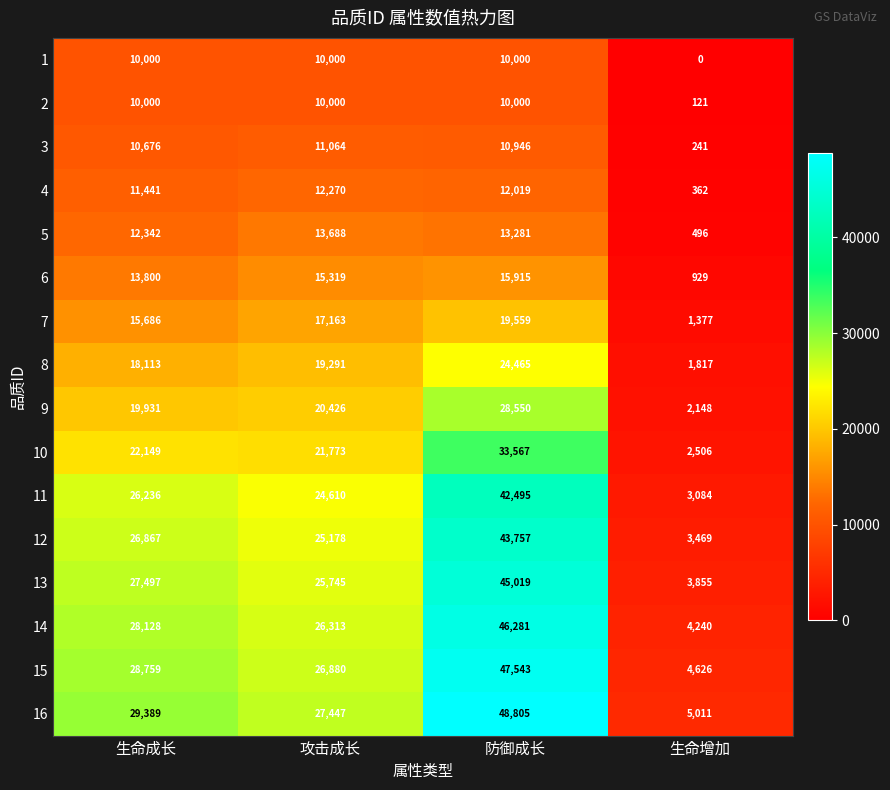

Rank the series at 生命增加 from lowest to highest value.

1, 2, 3, 4, 5, 6, 7, 8, 9, 10, 11, 12, 13, 14, 15, 16